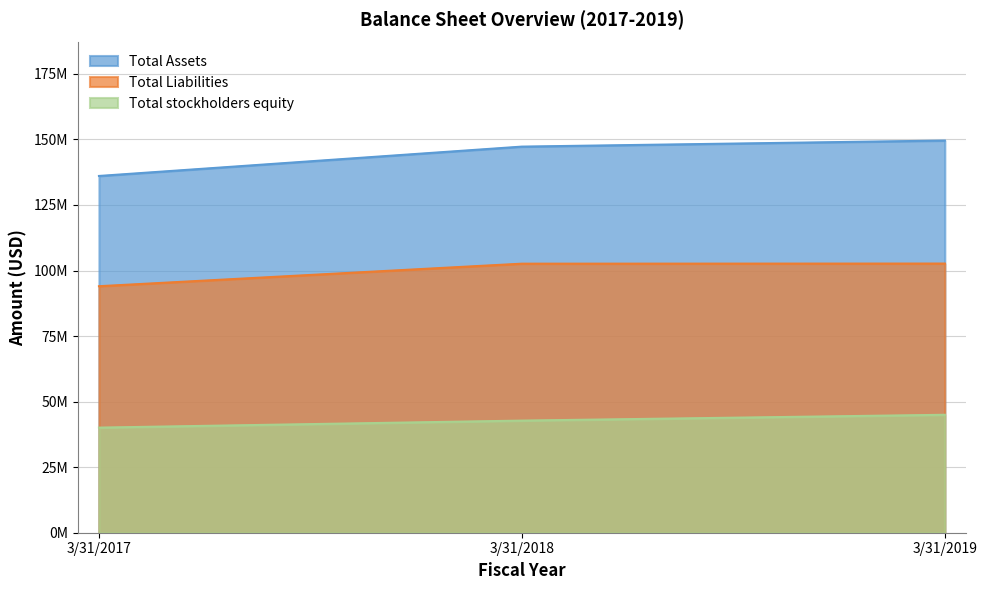

The value of Total stockholders equity at 3/31/2019 is 30743927. True or false?

False